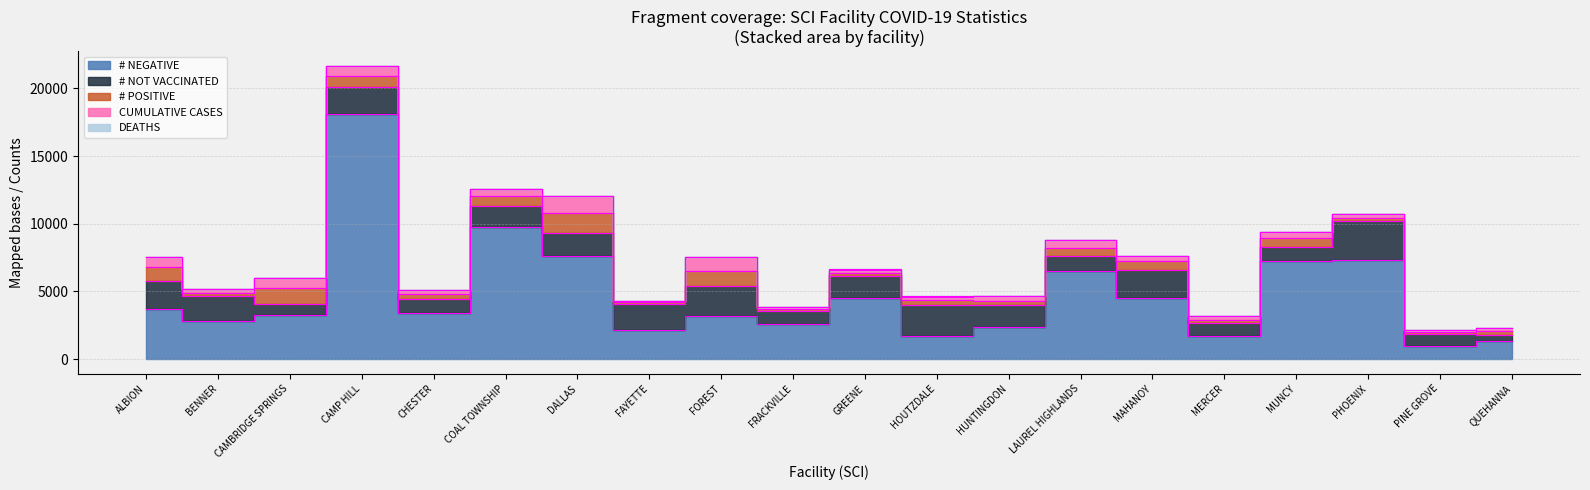

True or false: DEATHS and # POSITIVE cross at least once.

False